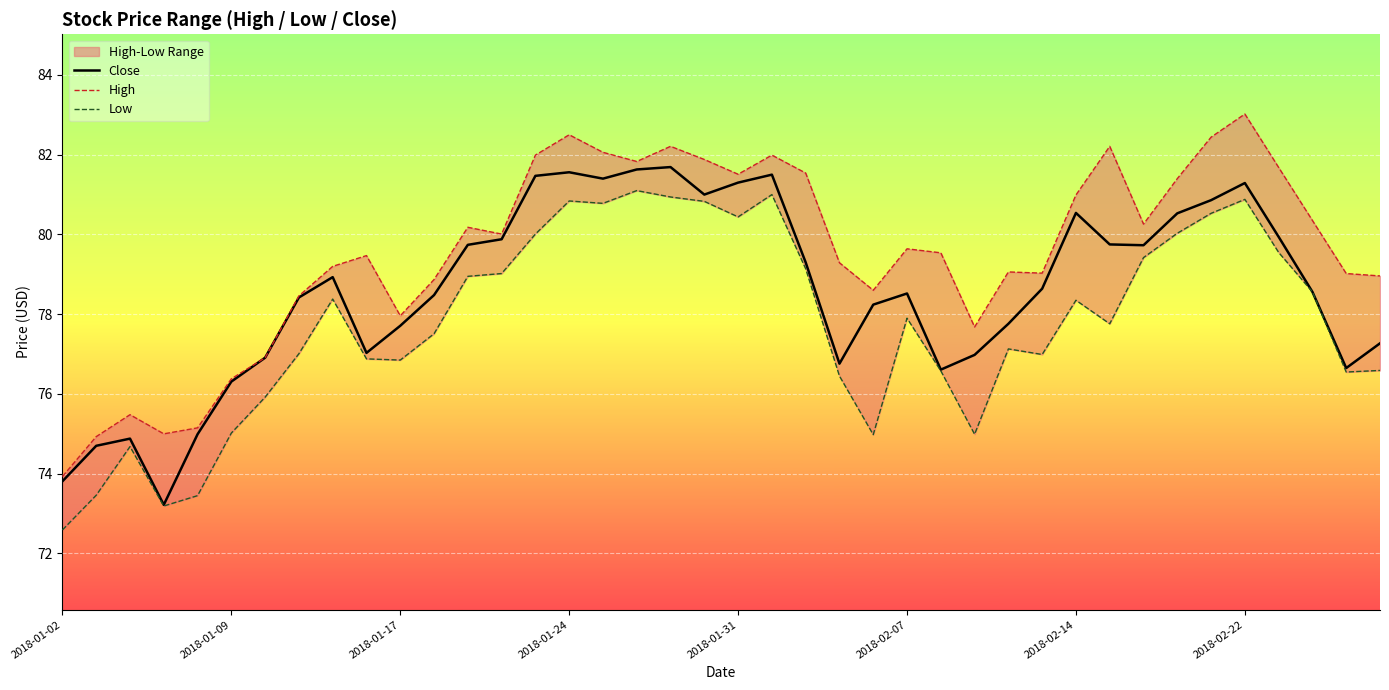

What is the greatest value displayed?

83.0